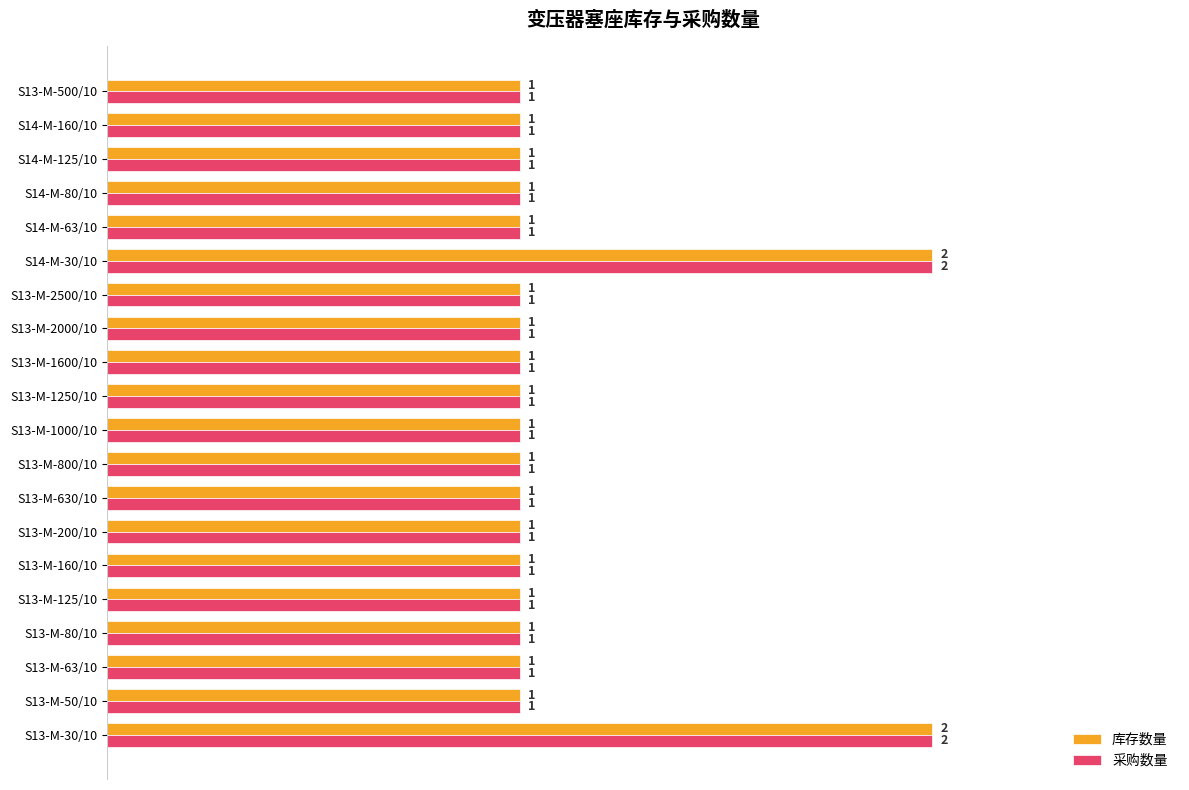

What is the total value across all series at S13-M-30/10?

4